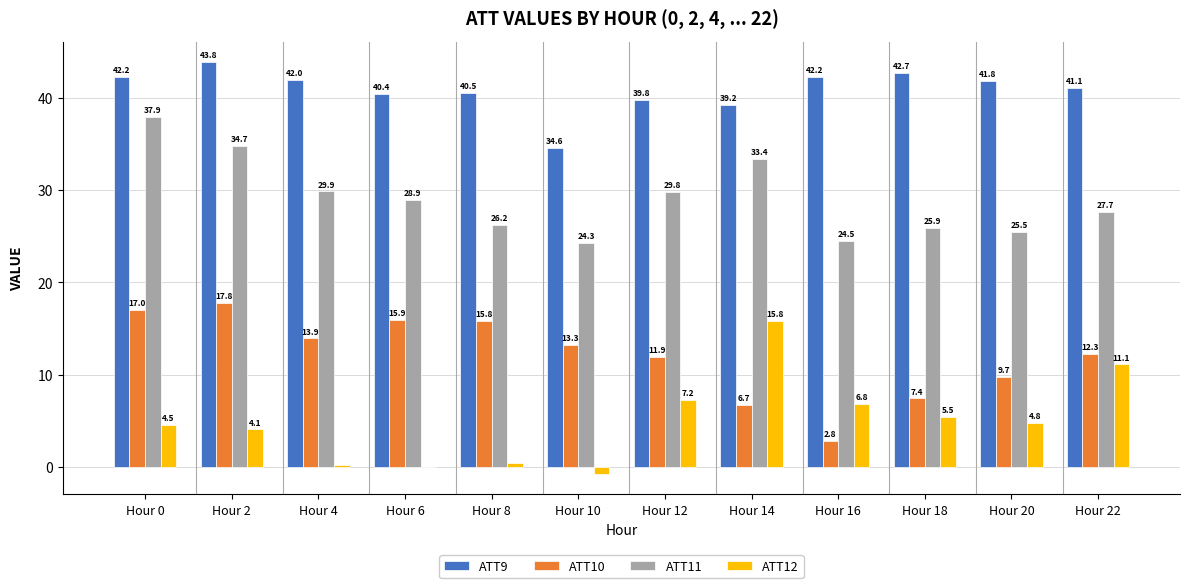

Is the value of ATT12 at Hour 4 greater than the value of ATT9 at Hour 12?

No